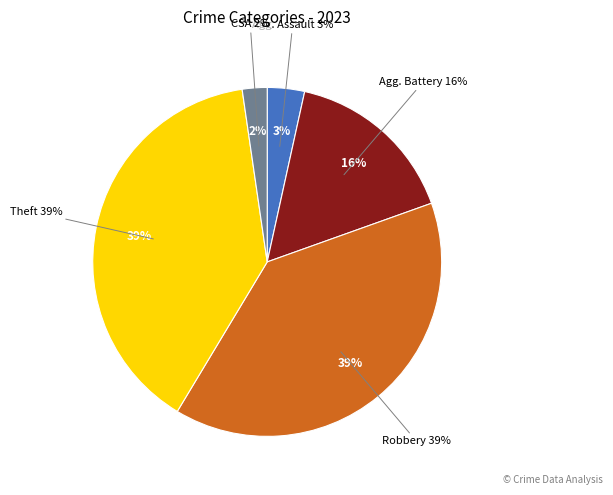

The Robbery slice represents 52% of the pie. True or false?

False